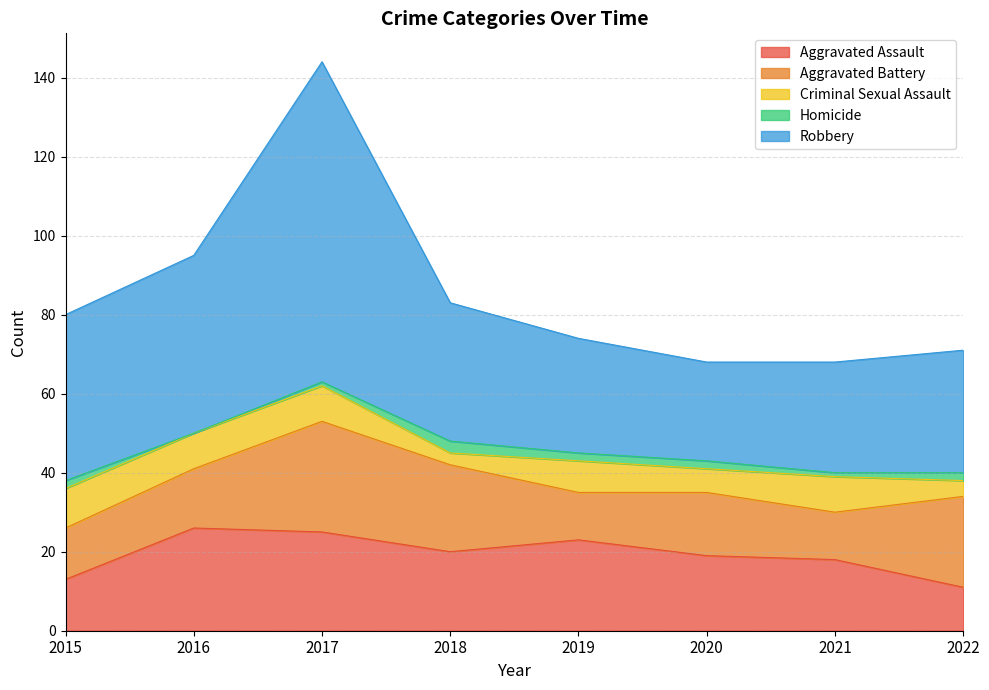

At 2021, list the series in order from smallest to largest.

Homicide, Criminal Sexual Assault, Aggravated Battery, Aggravated Assault, Robbery